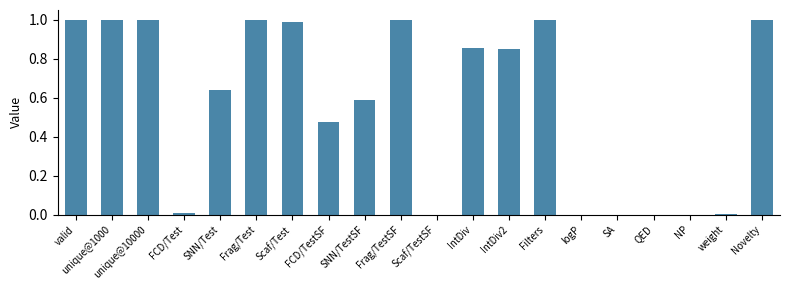

What is the maximum value shown in the chart?

1.0